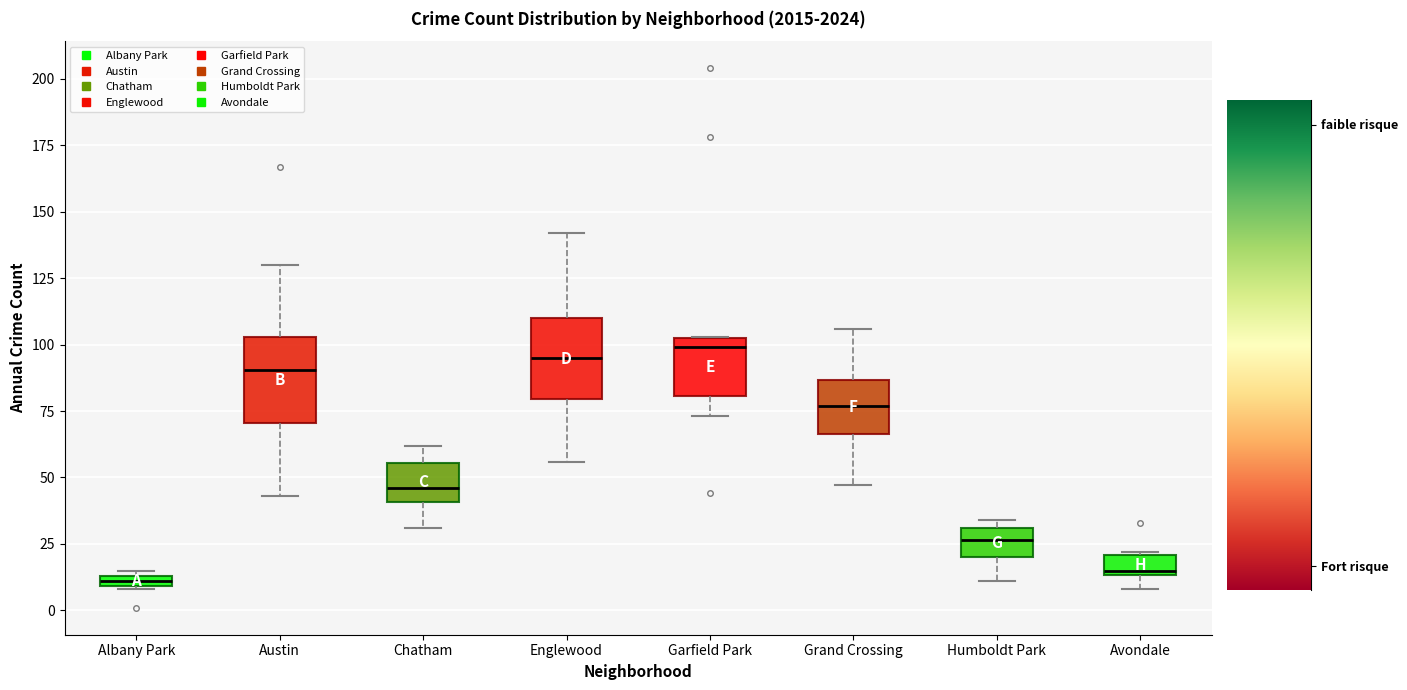

Where is the upper edge of the box for Chatham on the y-axis? The values are not printed on the chart, so give them approximately, as read against the axis.

55